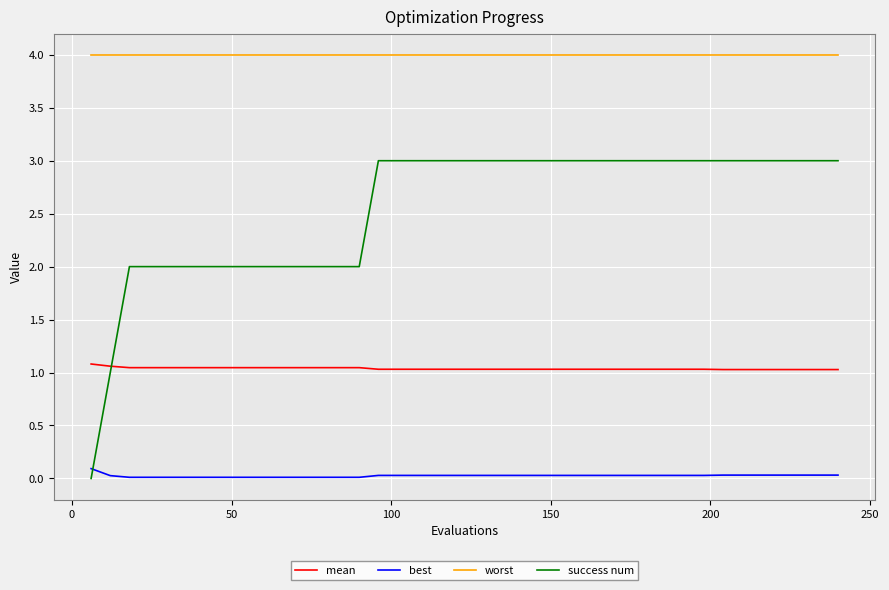

List the series in order of their overall mean, highest first.

worst, success num, mean, best